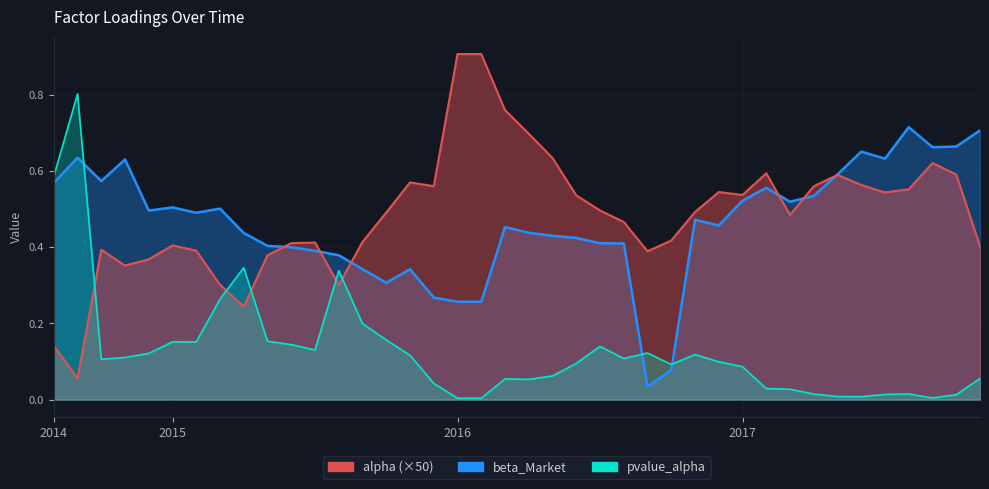

How many data points does each series have?

40